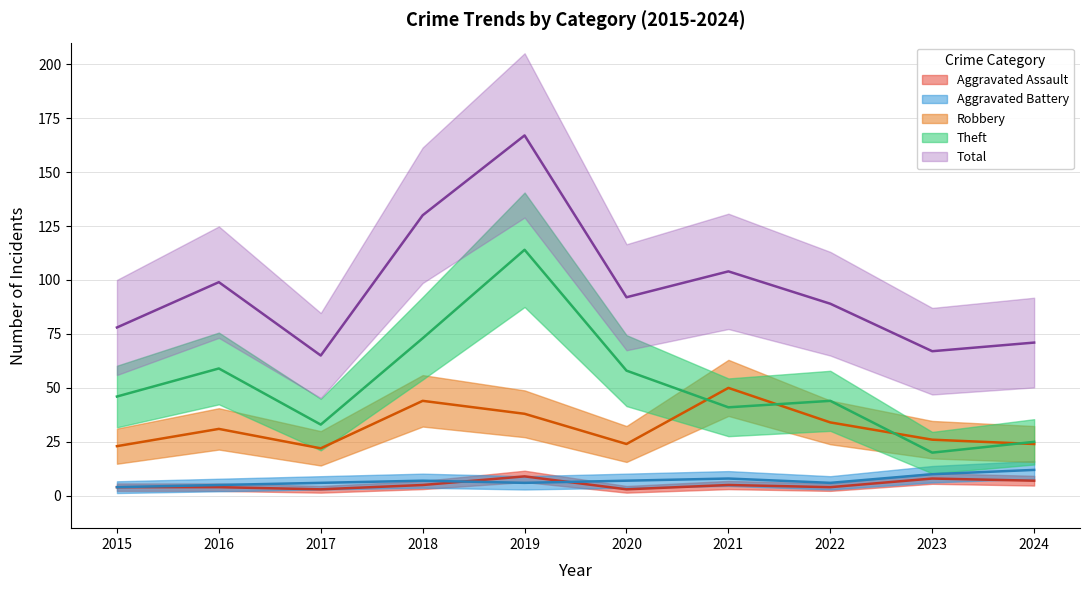

What is the difference between the highest and lowest values at 2018?

125